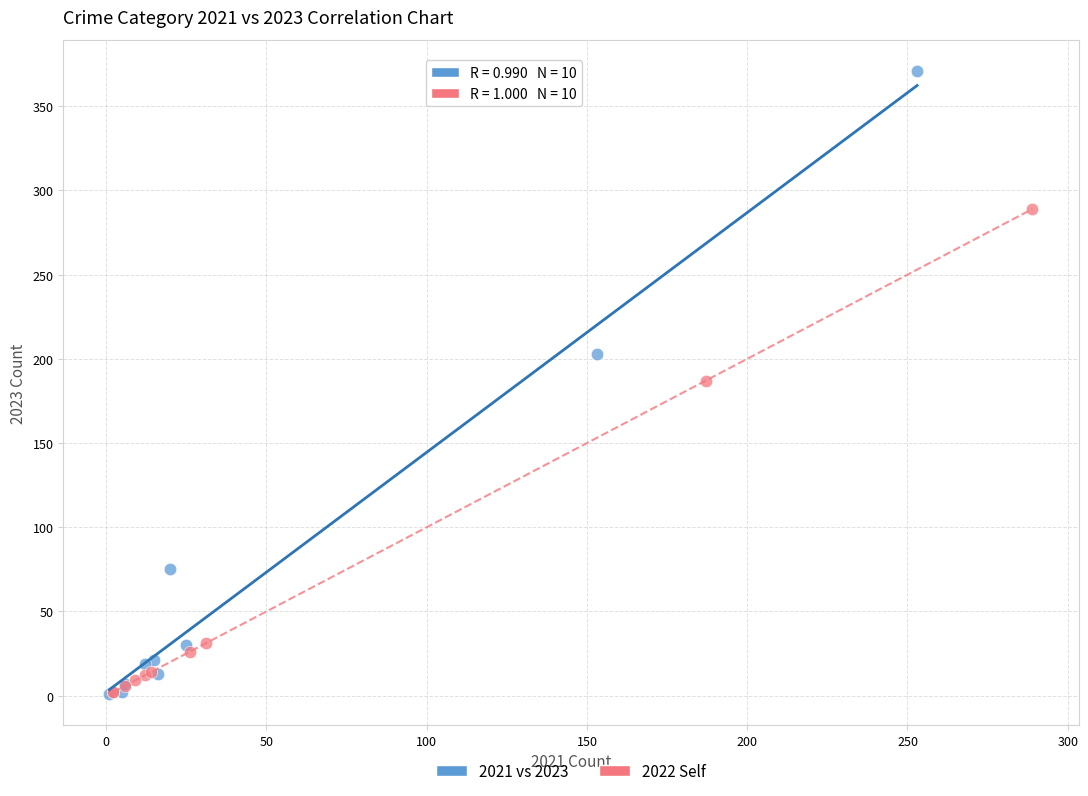

Which series has the widest spread of Y values?

2021 vs 2023